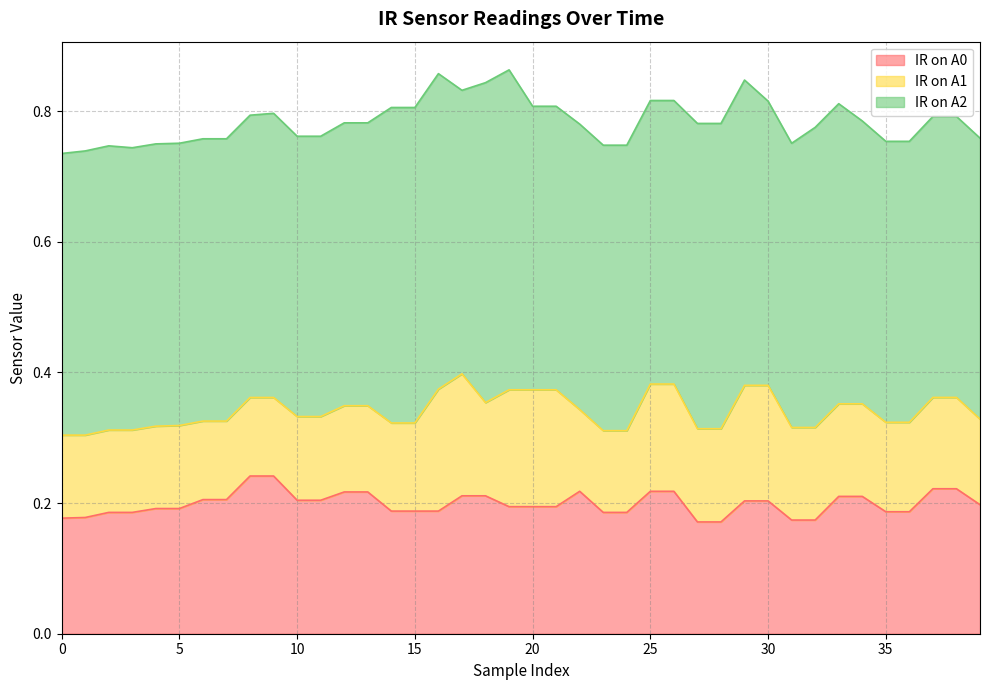

Which has a higher value, 22 or 20?

22